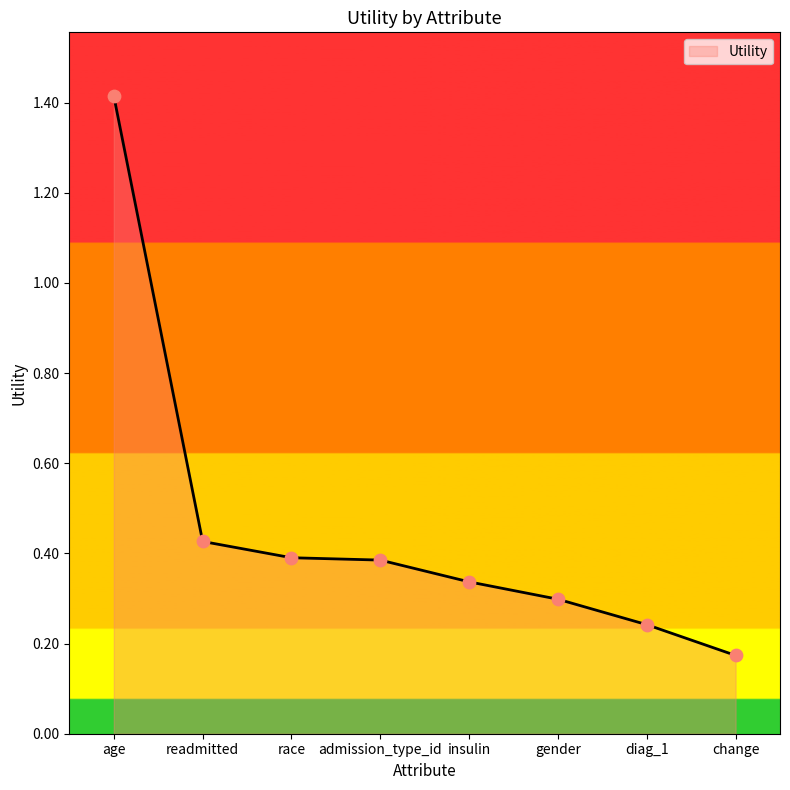

Which has a higher value, admission_type_id or readmitted?

readmitted